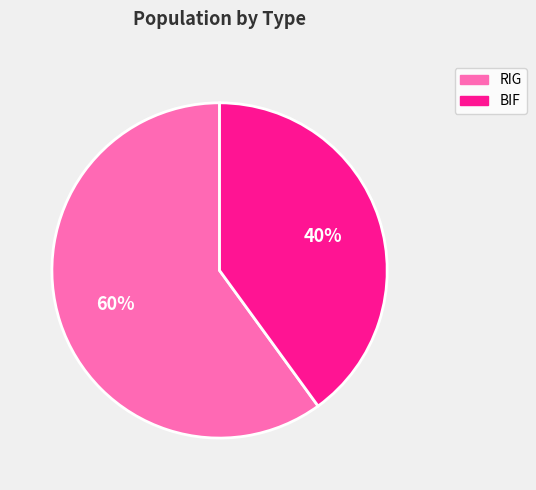

Which category accounts for the majority?

RIG